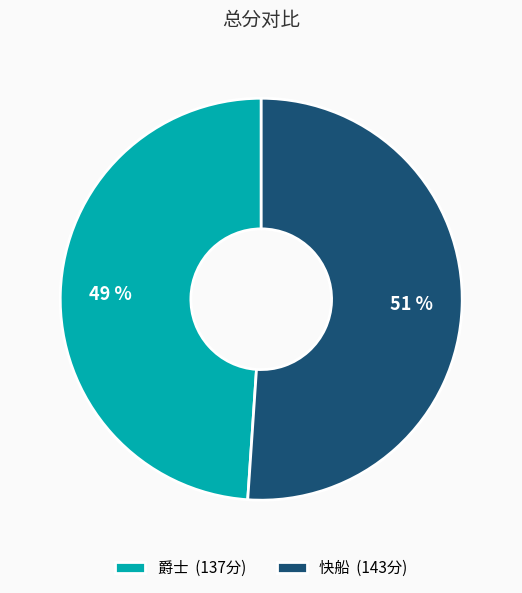

To the nearest percent, what is the difference between the largest and smallest slice percentages?

2%